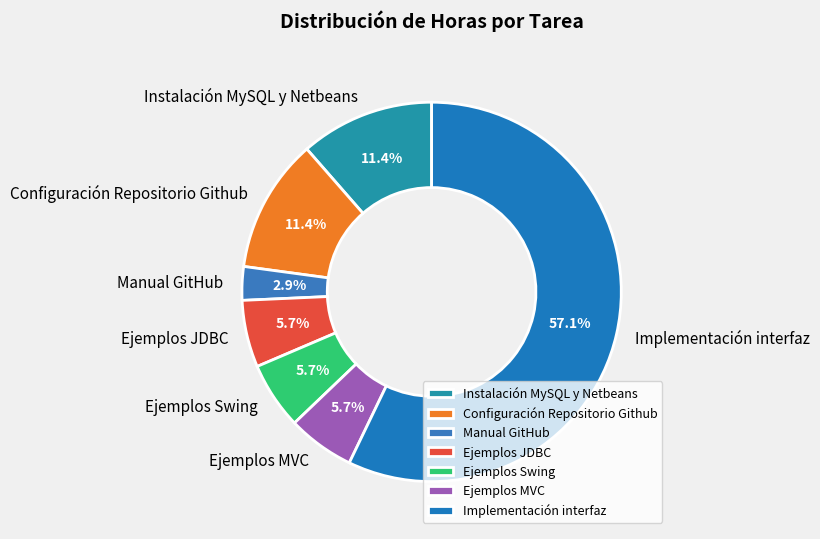

Is it true that Implementación interfaz is 57% of the pie?

True